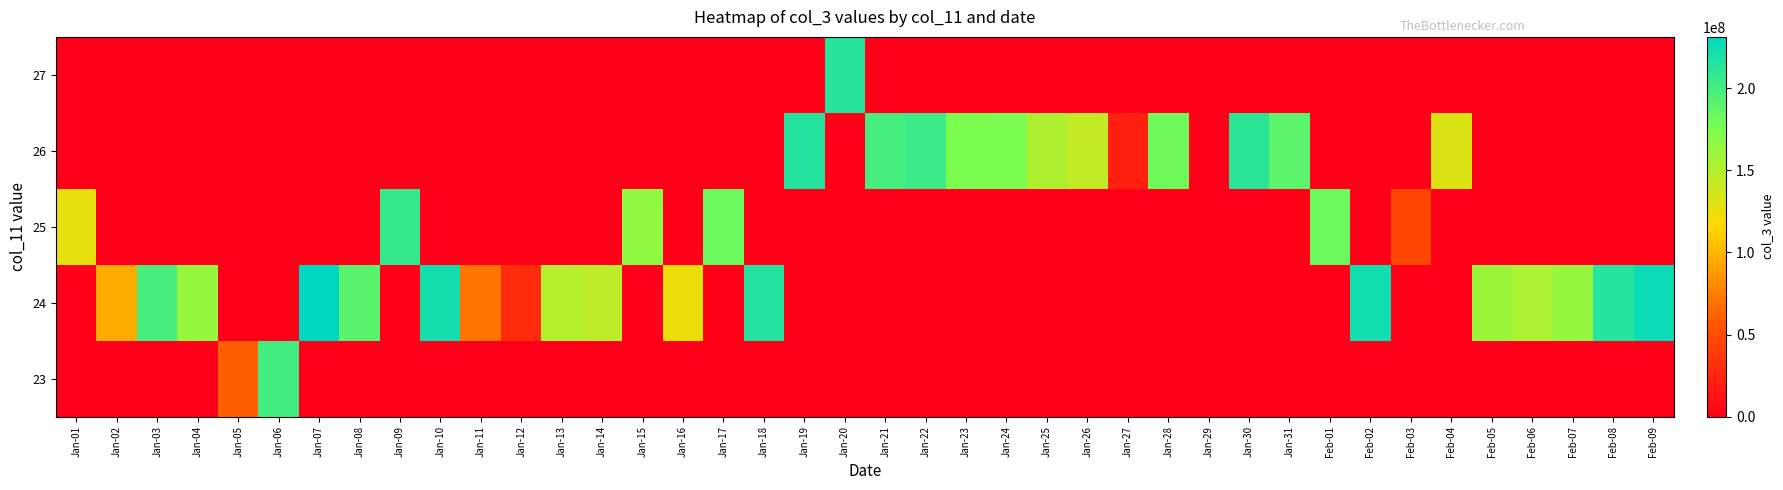

Reading right to left, transcribe all the data shown in this chart.

row_0: Feb-09=0	Feb-08=0	Feb-07=0	Feb-06=0	Feb-05=0	Feb-04=0	Feb-03=0	Feb-02=0	Feb-01=0	Jan-31=0	Jan-30=0	Jan-29=0	Jan-28=0	Jan-27=0	Jan-26=0	Jan-25=0	Jan-24=0	Jan-23=0	Jan-22=0	Jan-21=0	Jan-20=0	Jan-19=0	Jan-18=0	Jan-17=0	Jan-16=0	Jan-15=0	Jan-14=0	Jan-13=0	Jan-12=0	Jan-11=0	Jan-10=0	Jan-09=0	Jan-08=0	Jan-07=0	Jan-06=199761312	Jan-05=60371368	Jan-04=0	Jan-03=0	Jan-02=0	Jan-01=0
row_1: Feb-09=225952936	Feb-08=213745480	Feb-07=163213576	Feb-06=153882864	Feb-05=160465536	Feb-04=0	Feb-03=0	Feb-02=223155472	Feb-01=0	Jan-31=0	Jan-30=0	Jan-29=0	Jan-28=0	Jan-27=0	Jan-26=0	Jan-25=0	Jan-24=0	Jan-23=0	Jan-22=0	Jan-21=0	Jan-20=0	Jan-19=0	Jan-18=214502912	Jan-17=0	Jan-16=124198736	Jan-15=0	Jan-14=145783616	Jan-13=149843464	Jan-12=28912304	Jan-11=70874512	Jan-10=221770784	Jan-09=0	Jan-08=190641976	Jan-07=231322280	Jan-06=0	Jan-05=0	Jan-04=162314464	Jan-03=198374632	Jan-02=95689304	Jan-01=0
row_2: Feb-09=0	Feb-08=0	Feb-07=0	Feb-06=0	Feb-05=0	Feb-04=0	Feb-03=46237224	Feb-02=0	Feb-01=182338184	Jan-31=0	Jan-30=0	Jan-29=0	Jan-28=0	Jan-27=0	Jan-26=0	Jan-25=0	Jan-24=0	Jan-23=0	Jan-22=0	Jan-21=0	Jan-20=0	Jan-19=0	Jan-18=0	Jan-17=181968616	Jan-16=0	Jan-15=165430784	Jan-14=0	Jan-13=0	Jan-12=0	Jan-11=0	Jan-10=0	Jan-09=206631496	Jan-08=0	Jan-07=0	Jan-06=0	Jan-05=0	Jan-04=0	Jan-03=0	Jan-02=0	Jan-01=126441984
row_3: Feb-09=0	Feb-08=0	Feb-07=0	Feb-06=0	Feb-05=0	Feb-04=131127008	Feb-03=0	Feb-02=0	Feb-01=0	Jan-31=189683264	Jan-30=211254936	Jan-29=1120664	Jan-28=180456576	Jan-27=21304528	Jan-26=143282016	Jan-25=151859800	Jan-24=175322648	Jan-23=175204088	Jan-22=203506576	Jan-21=199071528	Jan-20=0	Jan-19=214323816	Jan-18=0	Jan-17=0	Jan-16=0	Jan-15=0	Jan-14=0	Jan-13=0	Jan-12=0	Jan-11=0	Jan-10=0	Jan-09=0	Jan-08=0	Jan-07=0	Jan-06=0	Jan-05=0	Jan-04=0	Jan-03=0	Jan-02=0	Jan-01=0
row_4: Feb-09=0	Feb-08=0	Feb-07=0	Feb-06=0	Feb-05=0	Feb-04=0	Feb-03=0	Feb-02=0	Feb-01=0	Jan-31=0	Jan-30=0	Jan-29=0	Jan-28=0	Jan-27=0	Jan-26=0	Jan-25=0	Jan-24=0	Jan-23=0	Jan-22=0	Jan-21=0	Jan-20=212844048	Jan-19=0	Jan-18=0	Jan-17=0	Jan-16=0	Jan-15=0	Jan-14=0	Jan-13=0	Jan-12=0	Jan-11=0	Jan-10=0	Jan-09=0	Jan-08=0	Jan-07=0	Jan-06=0	Jan-05=0	Jan-04=0	Jan-03=0	Jan-02=0	Jan-01=0